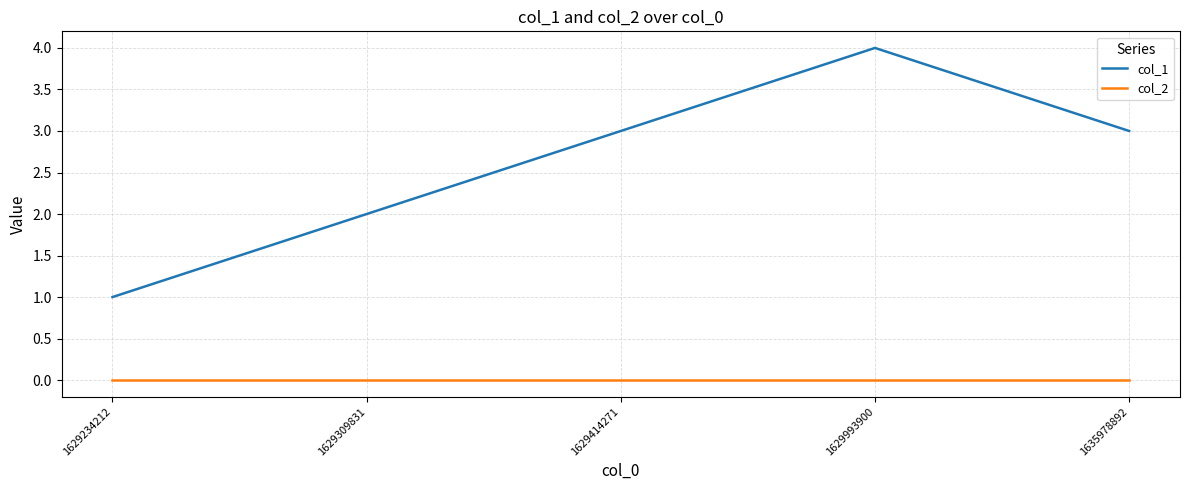

Is it true that col_1 equals 0 at 1629234212?

False